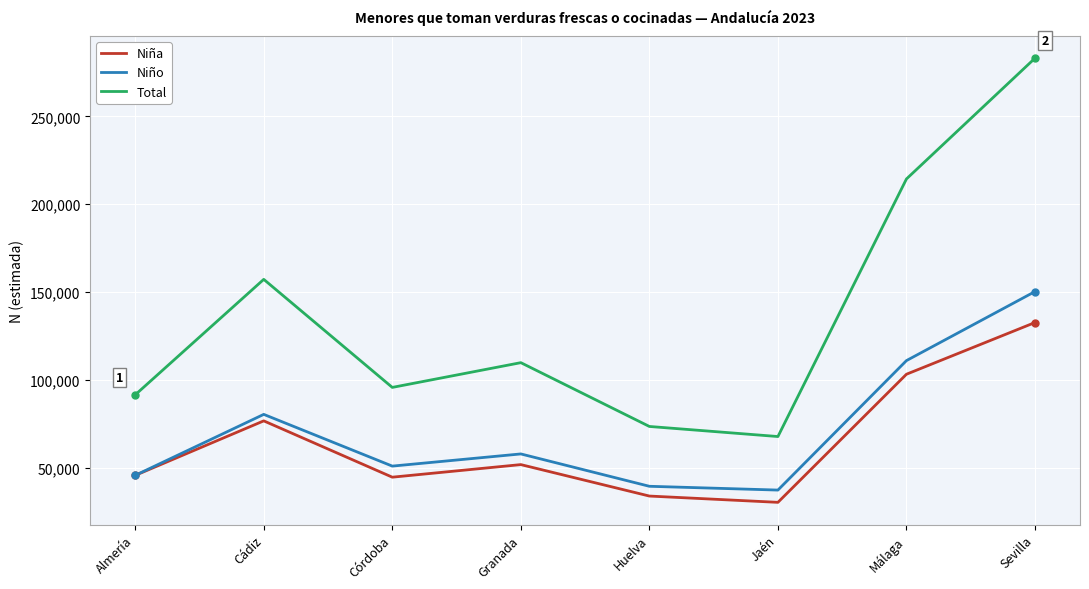

Which series has the widest spread of values?

Total